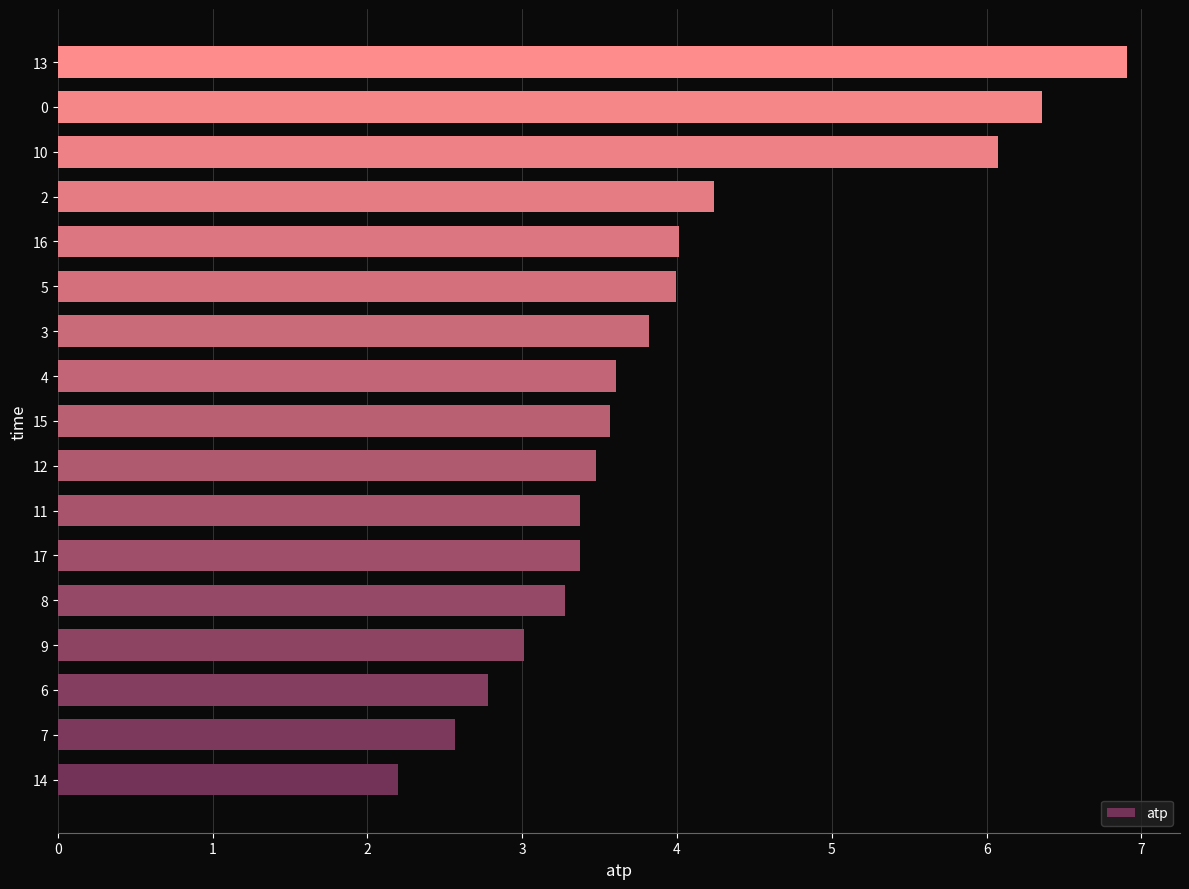

Is it true that the value at 12 is 2.3?

False